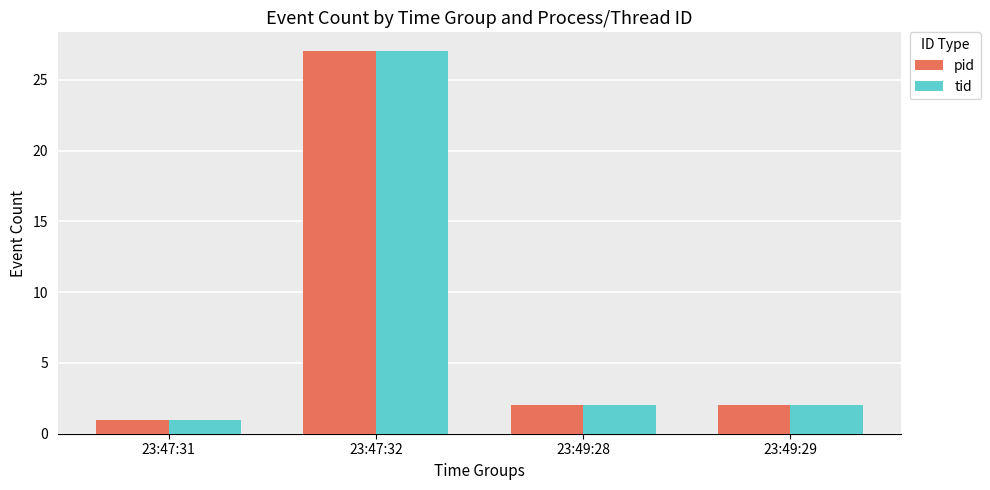

Count the number of data series in this chart.

2